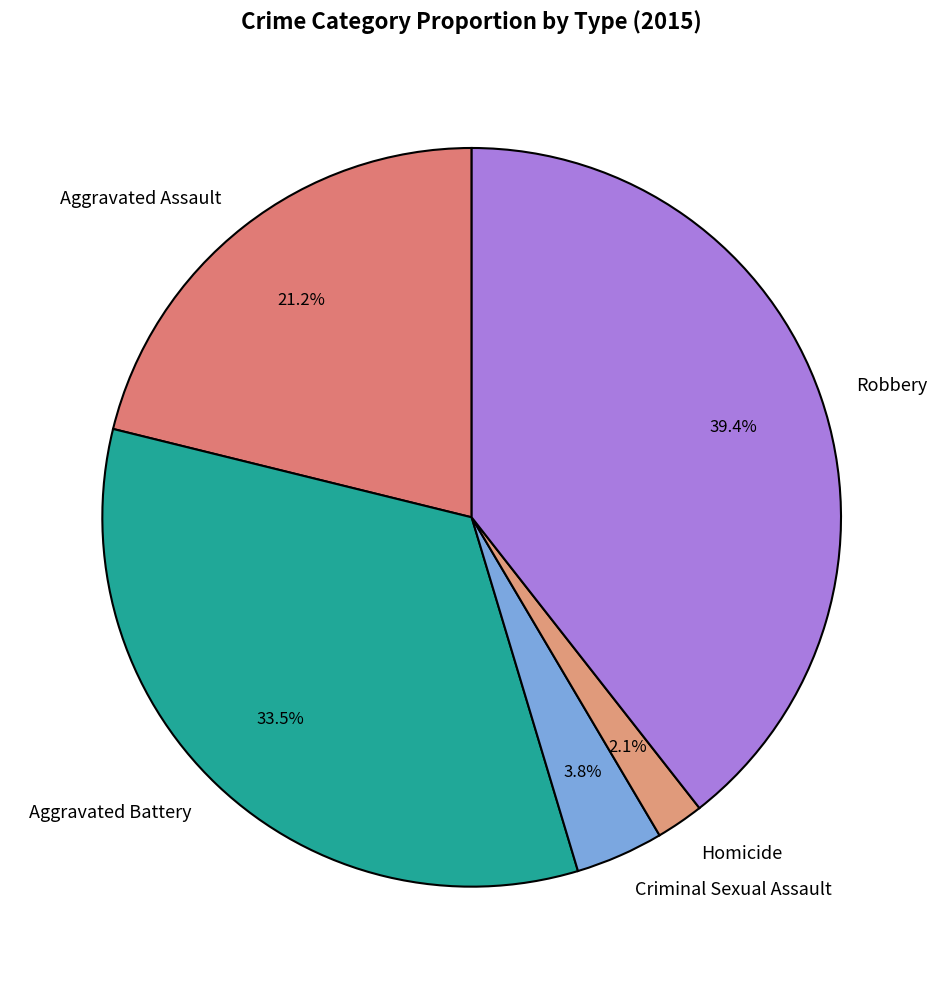

Does any single category account for the majority?

No